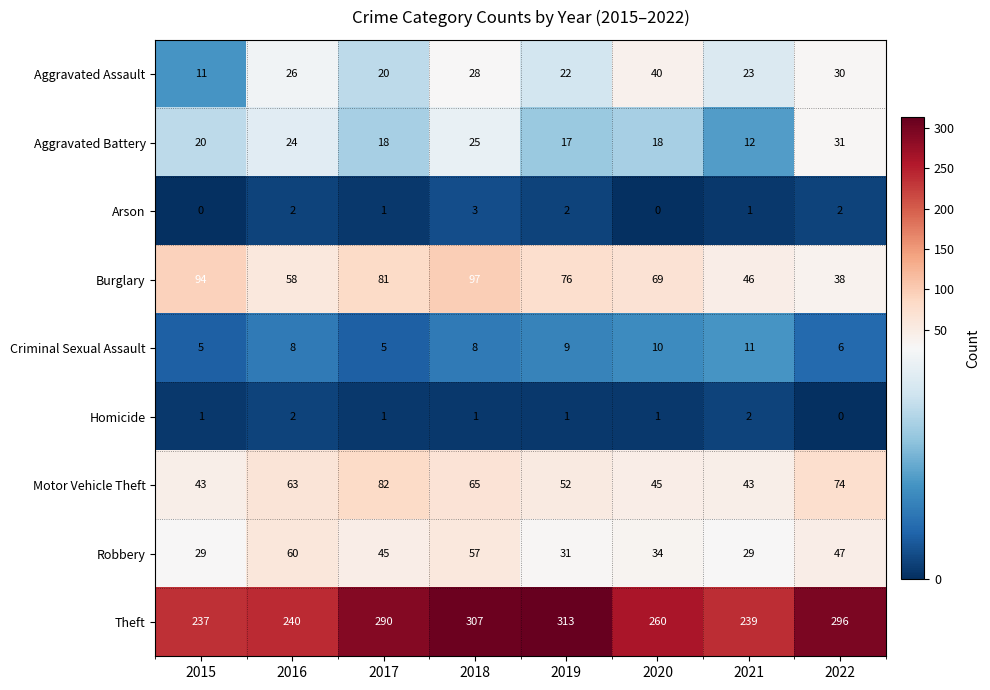

What is the difference between the second highest and second lowest values in the Theft series?

68